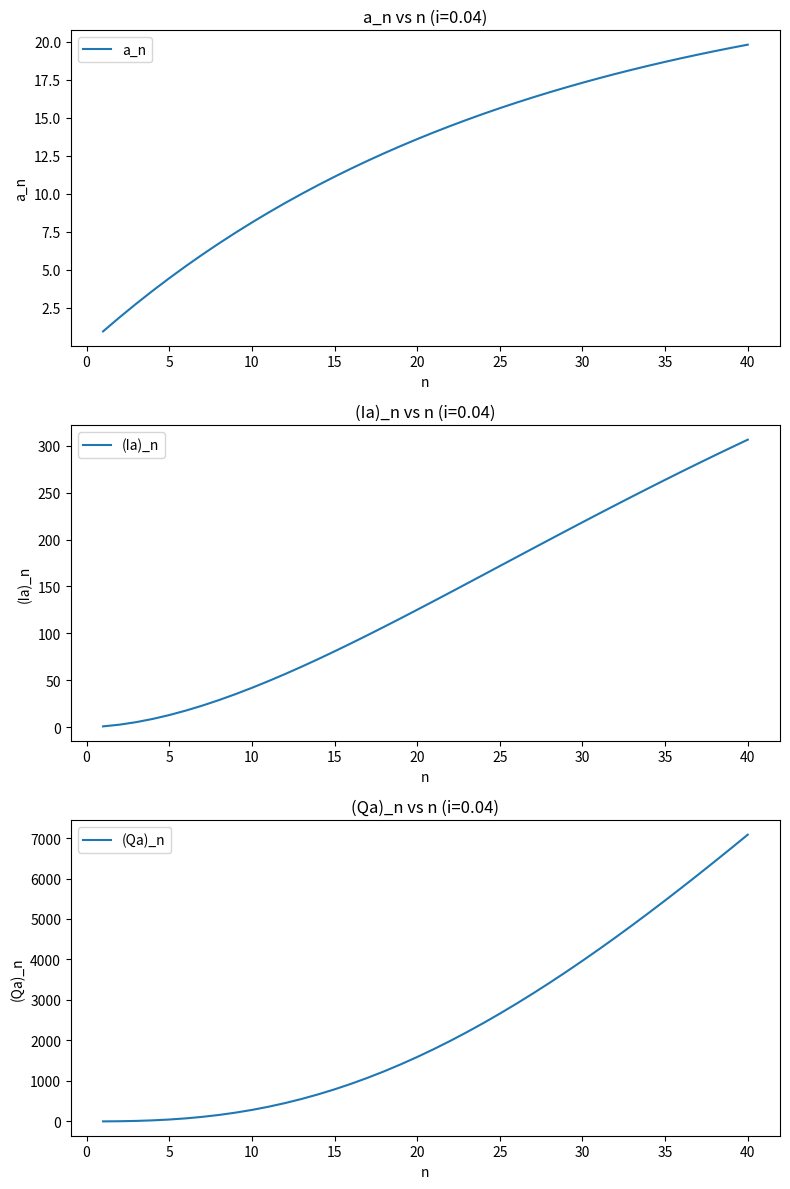

Read the (Ia)_n value at 15.

80.9